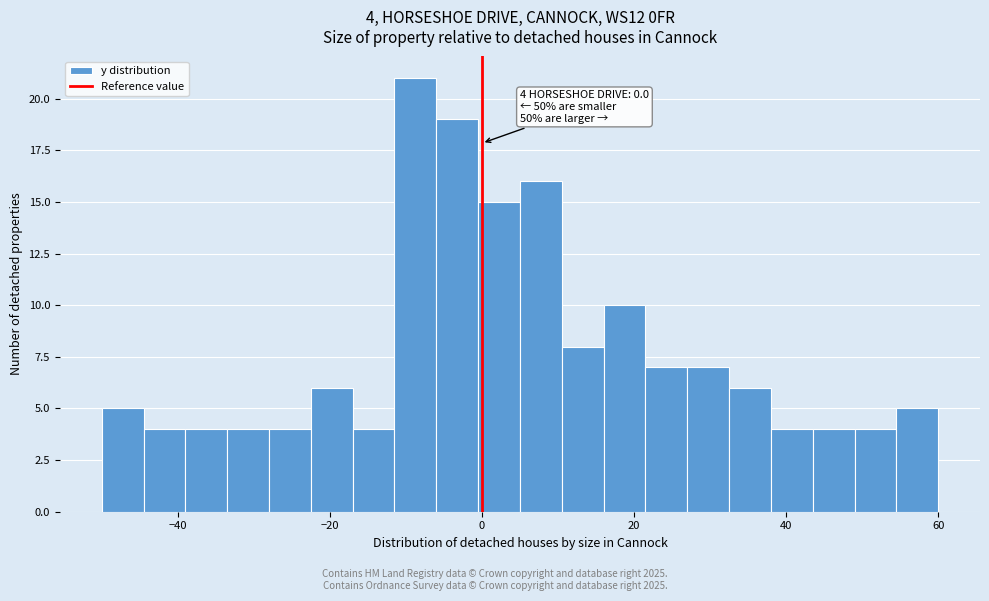

Read against the x-axis, roughly where is the centre of the tallest bar?

-8